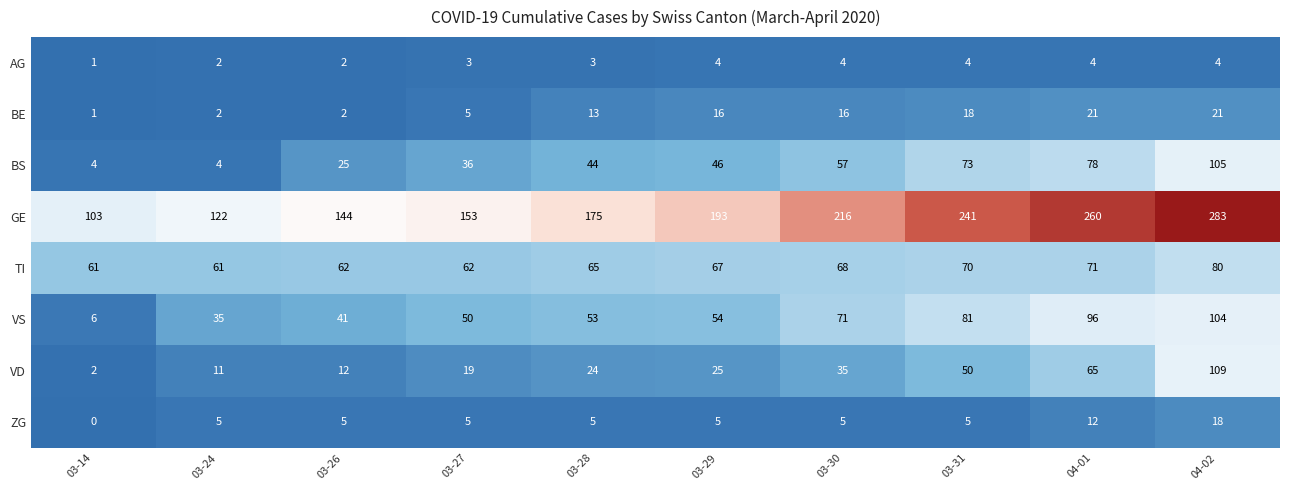

What is the highest value of the VD series?

109